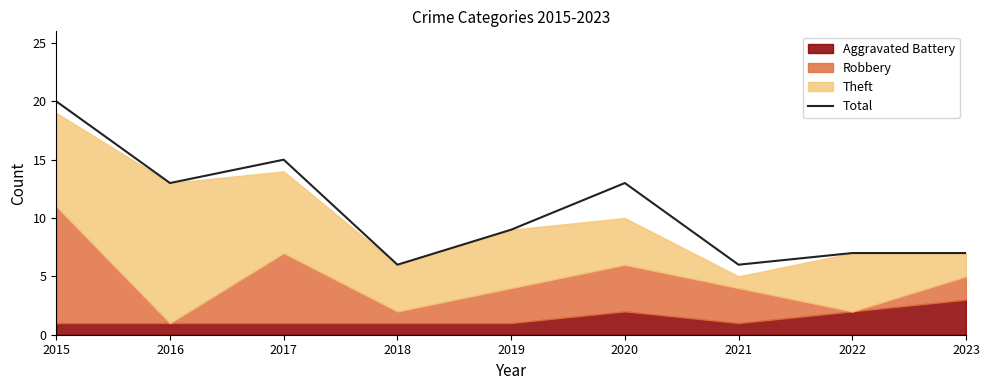

Reading left to right, what are all the values shown in this chart?

20	13	15	6	9	13	6	7	7